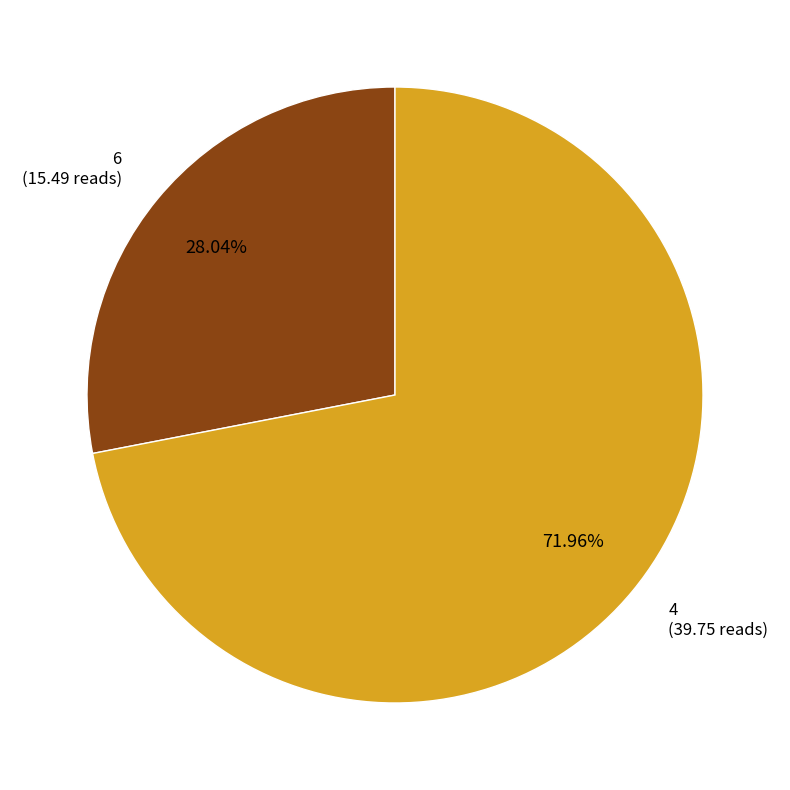

Is there any slice that represents more than half of the pie?

Yes